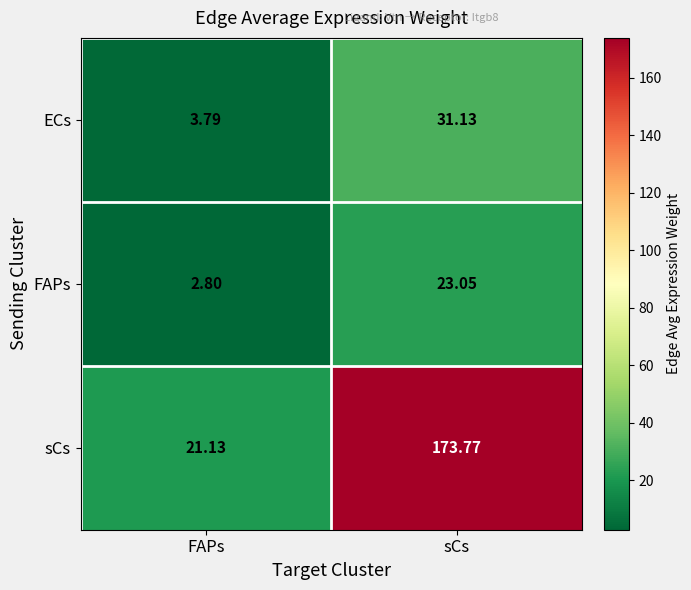

Which category has the lowest value in the FAPs series?

FAPs